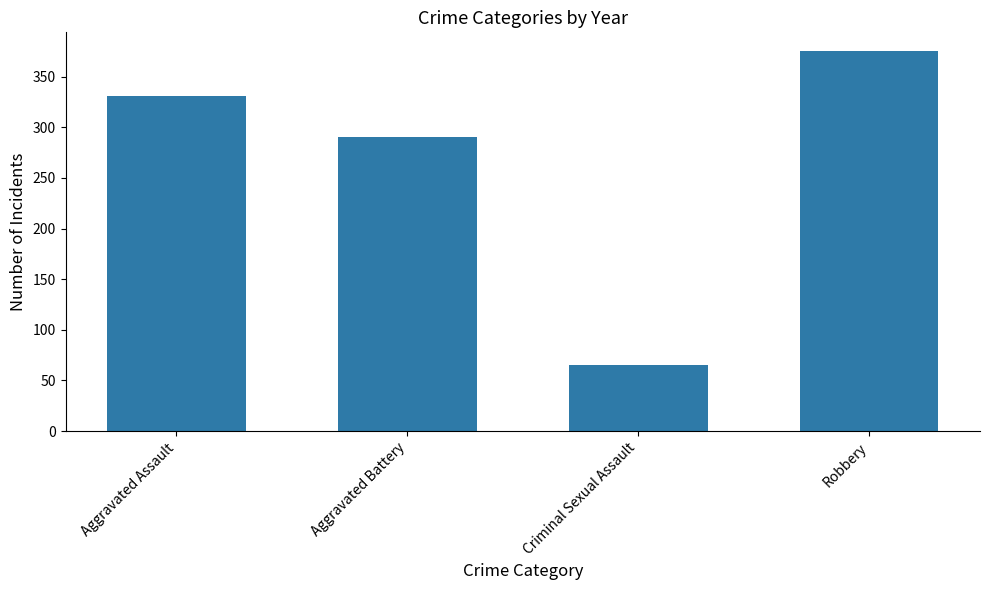

What is the ratio of the value at Robbery to the value at Aggravated Assault?

1.1